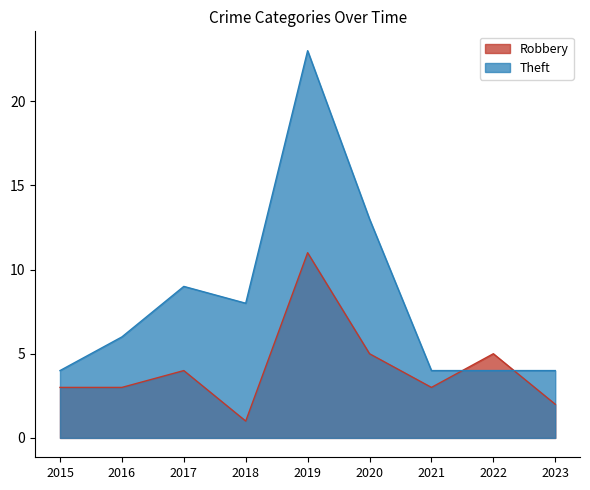

What is the maximum value shown in the chart?

23